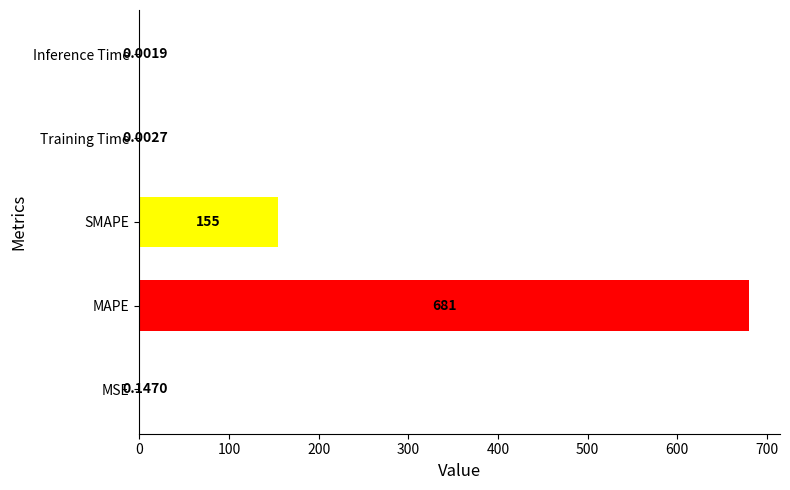

What is the change in value from MSE to MAPE?

+680.5